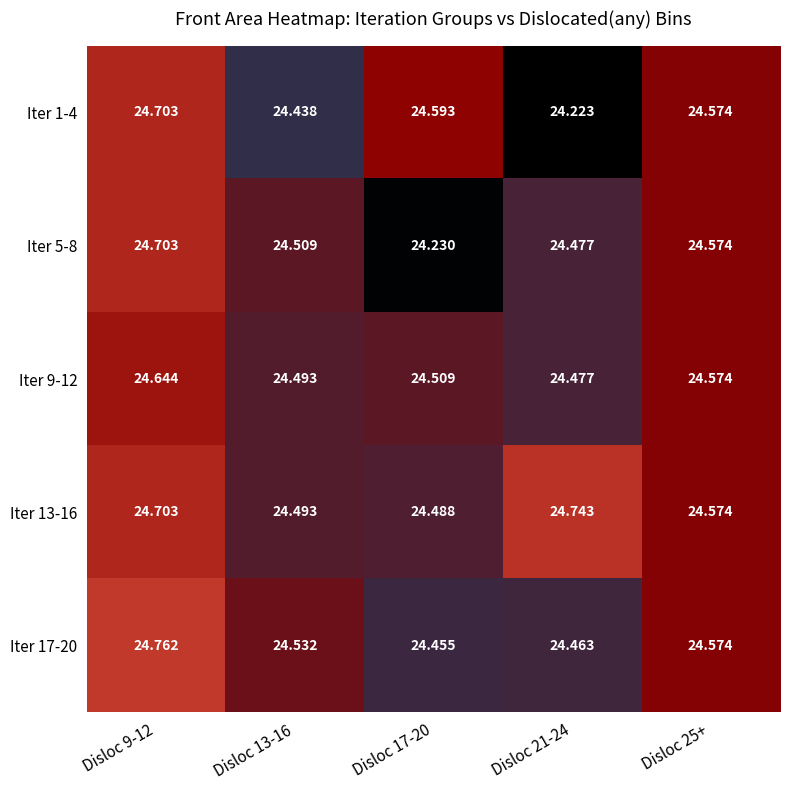

Is the value of Iter 13-16 at Disloc 21-24 greater than the value of Iter 1-4 at Disloc 13-16?

Yes